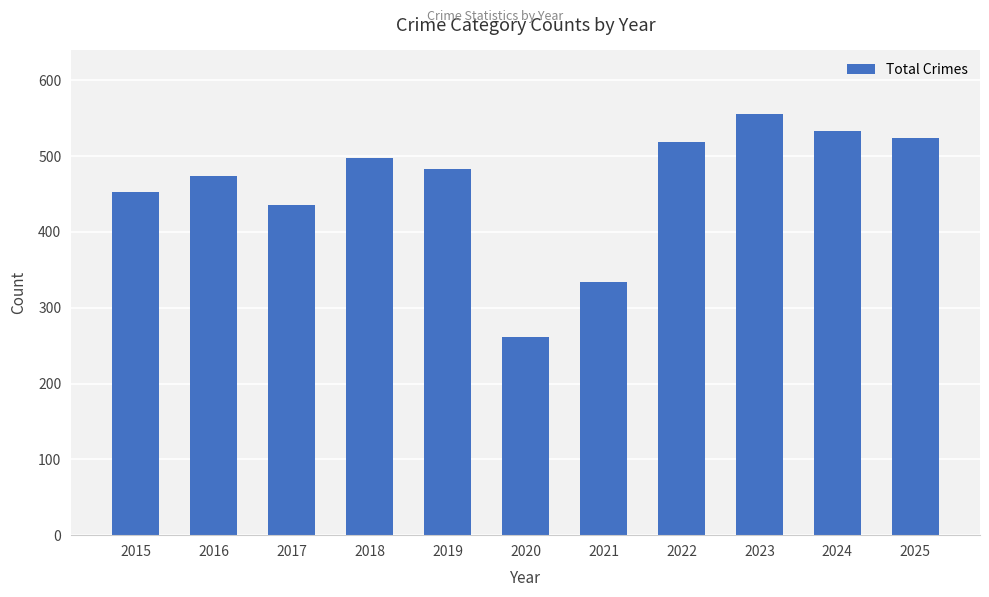

Which has a higher value, 2024 or 2020?

2024